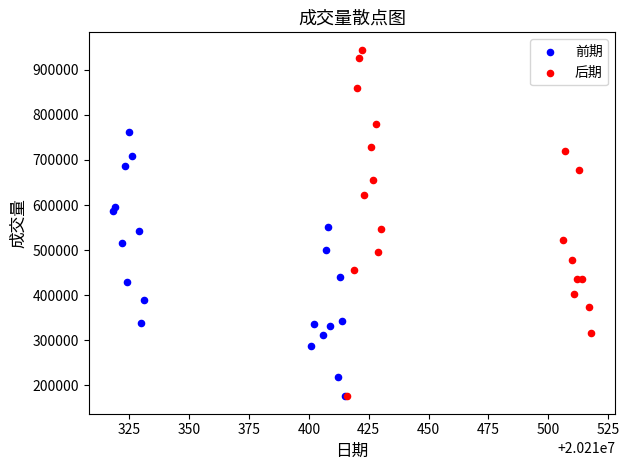

Which series has the largest Y range (max minus min)?

后期